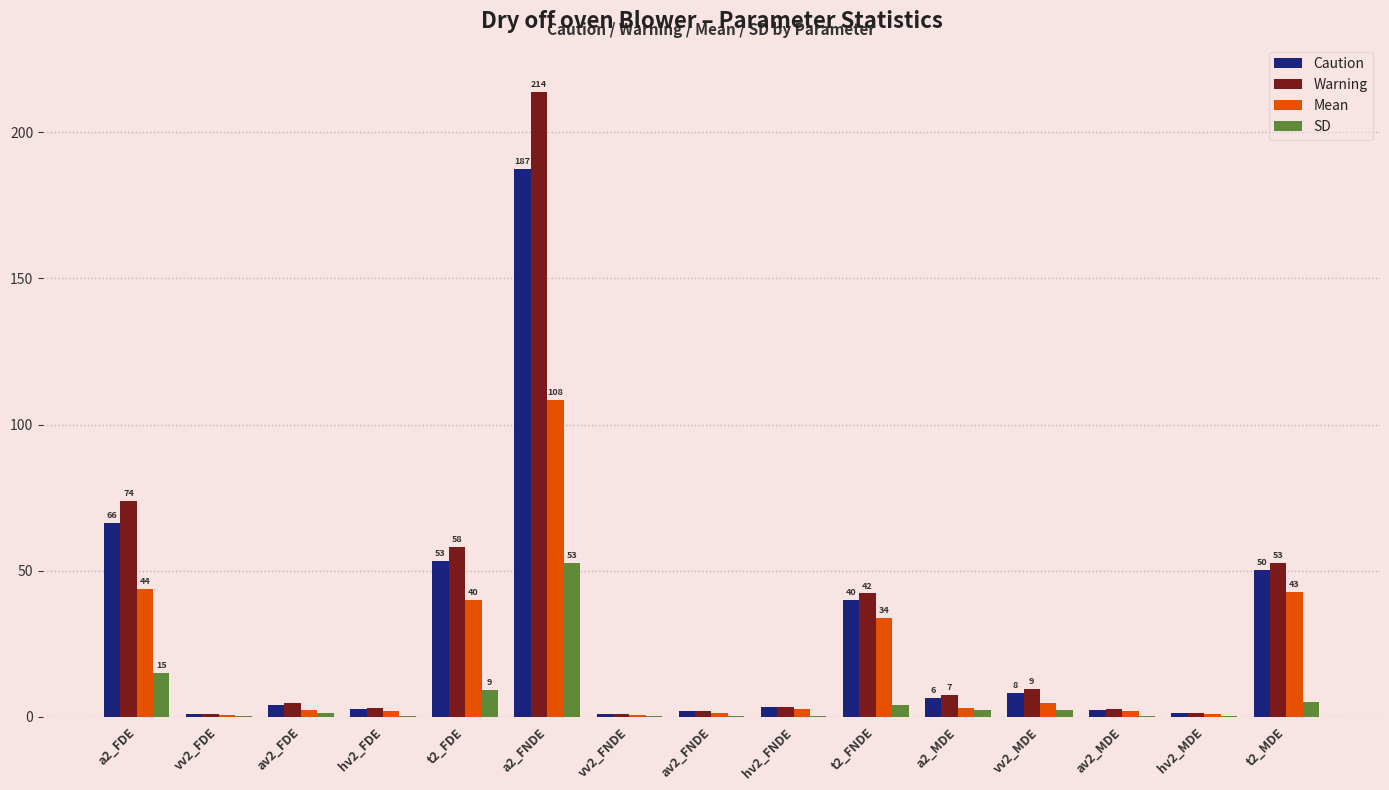

At which category is the sum across all series the highest?

a2_FNDE